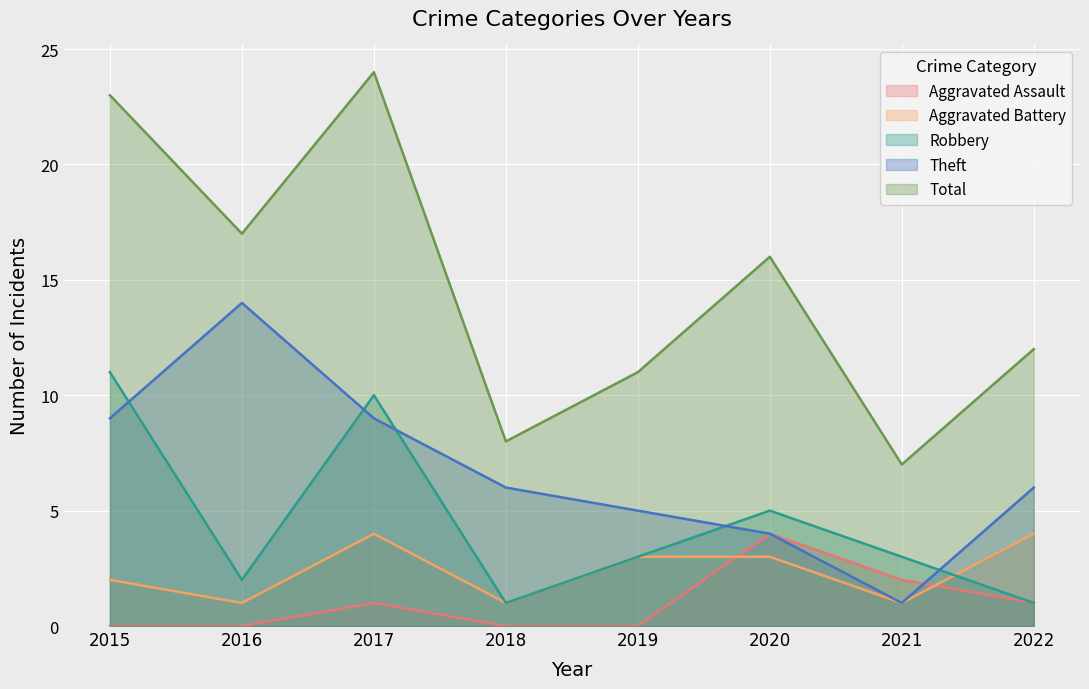

What is the minimum value for Theft?

1